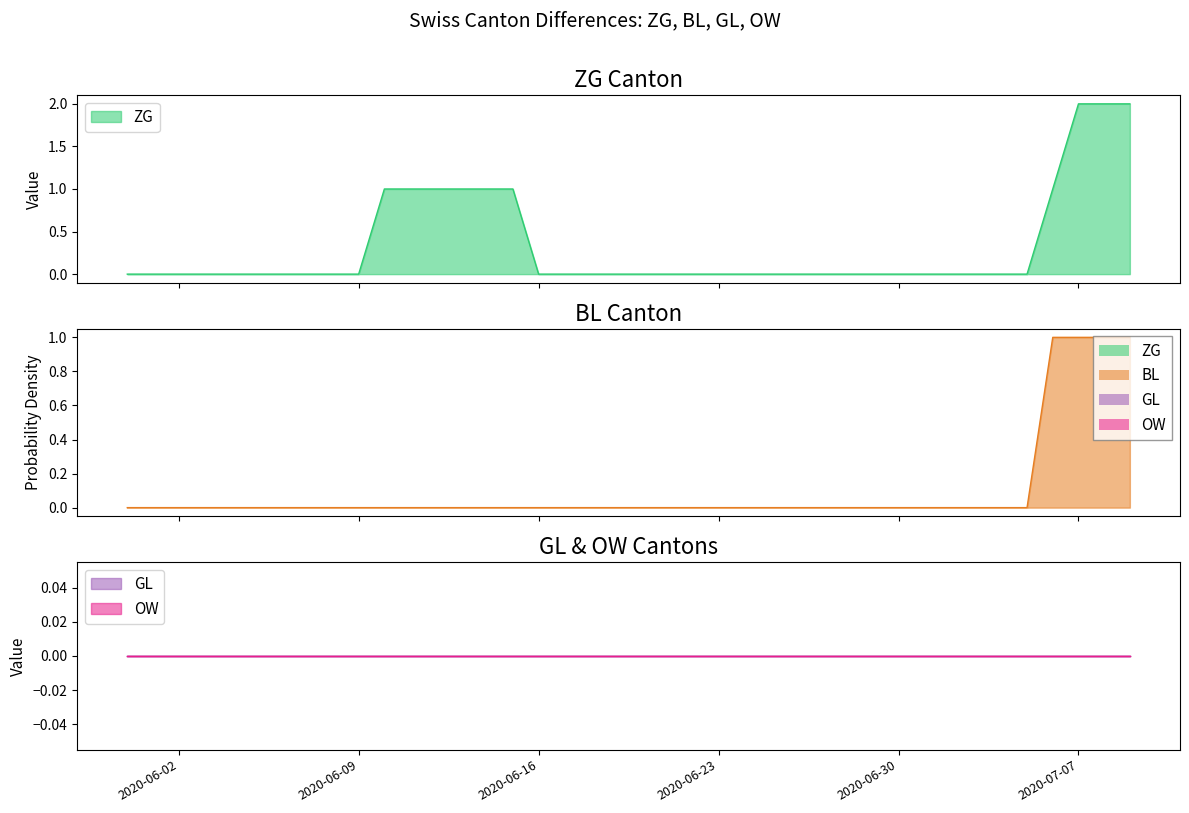

What is the maximum value for ZG?

2